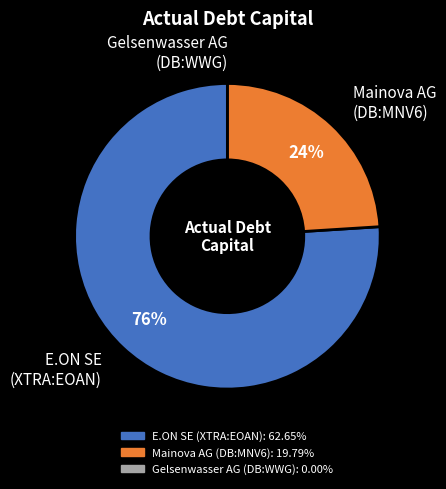

What percentage is the E.ON SE (XTRA:EOAN) slice, to the nearest percent?

76%